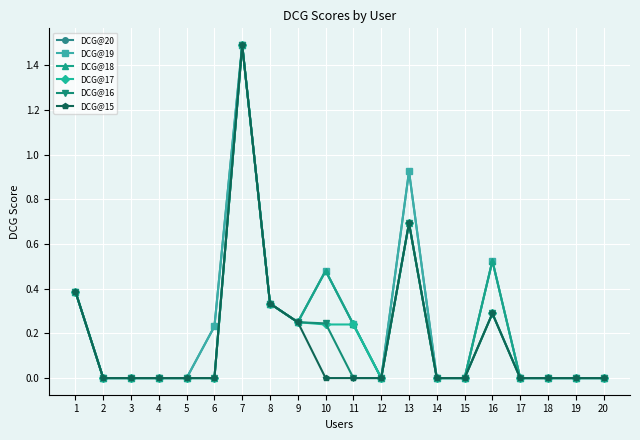

True or false: DCG@16 has a value of 0.0 at 18.

True